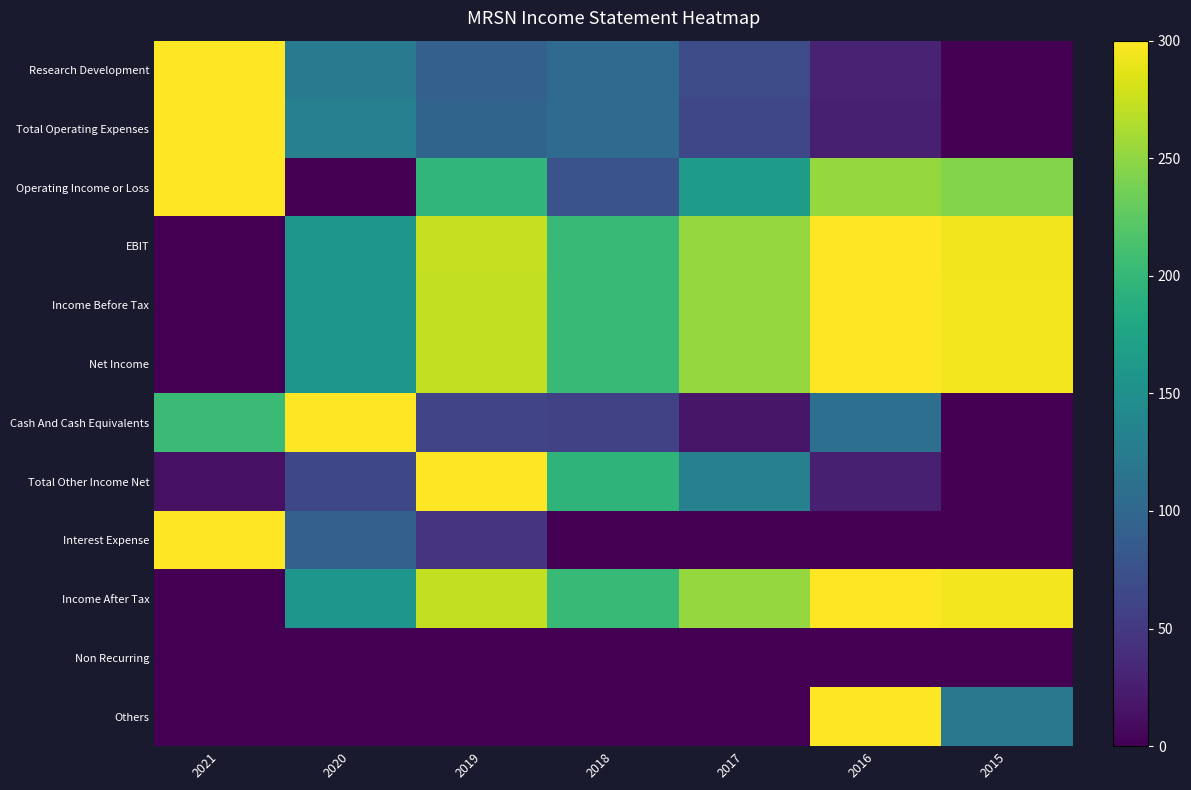

At how many categories does at least one series exceed 227?

6